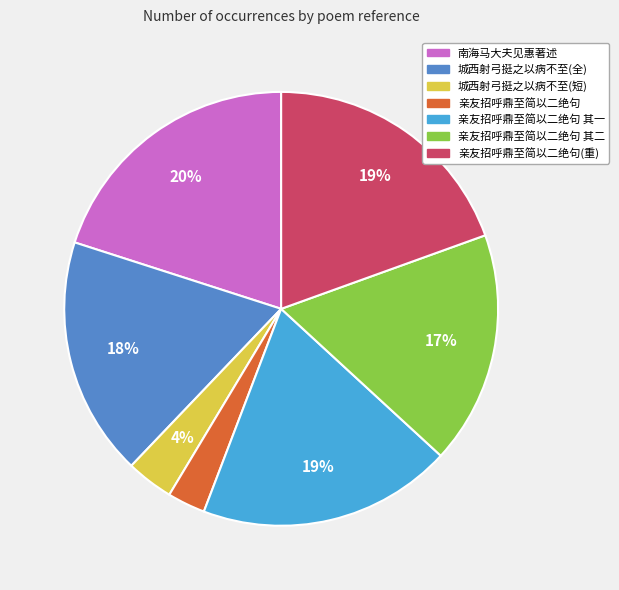

To the nearest percent, what is the combined percentage of 亲友招呼鼎至简以二绝句 其一 and 亲友招呼鼎至简以二绝句?

22%